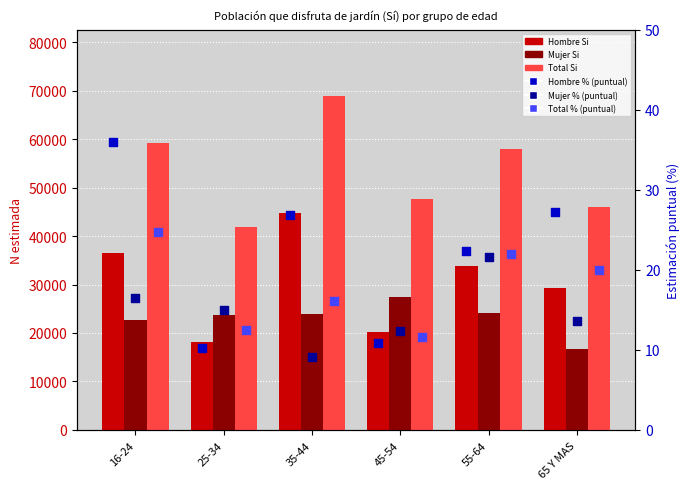

At how many categories does at least one series exceed 18104?

6